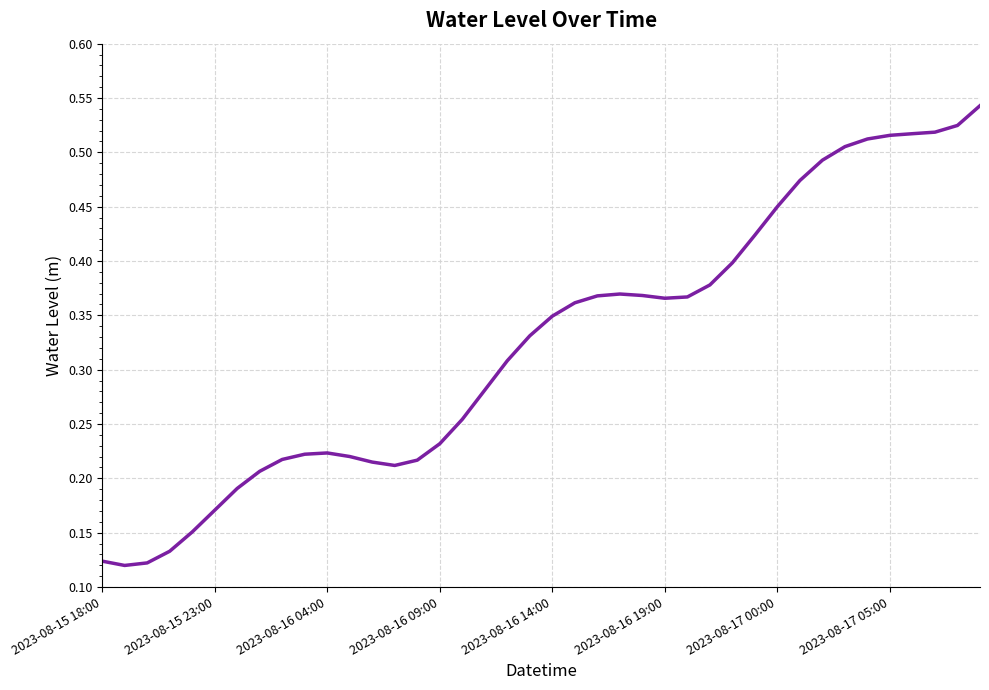

The chart shows a value of 0.4 at 2023-08-16 09:00. True or false?

False